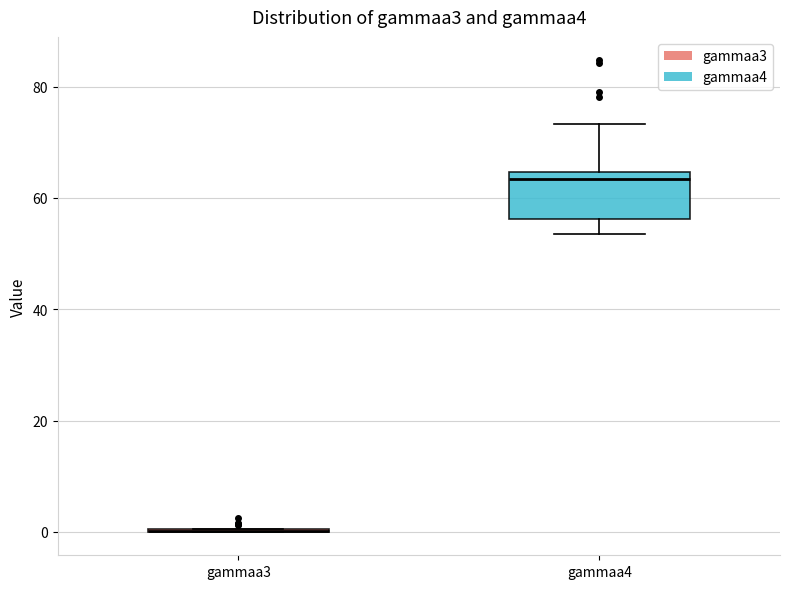

Which box is the tallest, from its lower edge to its upper edge?

gammaa4